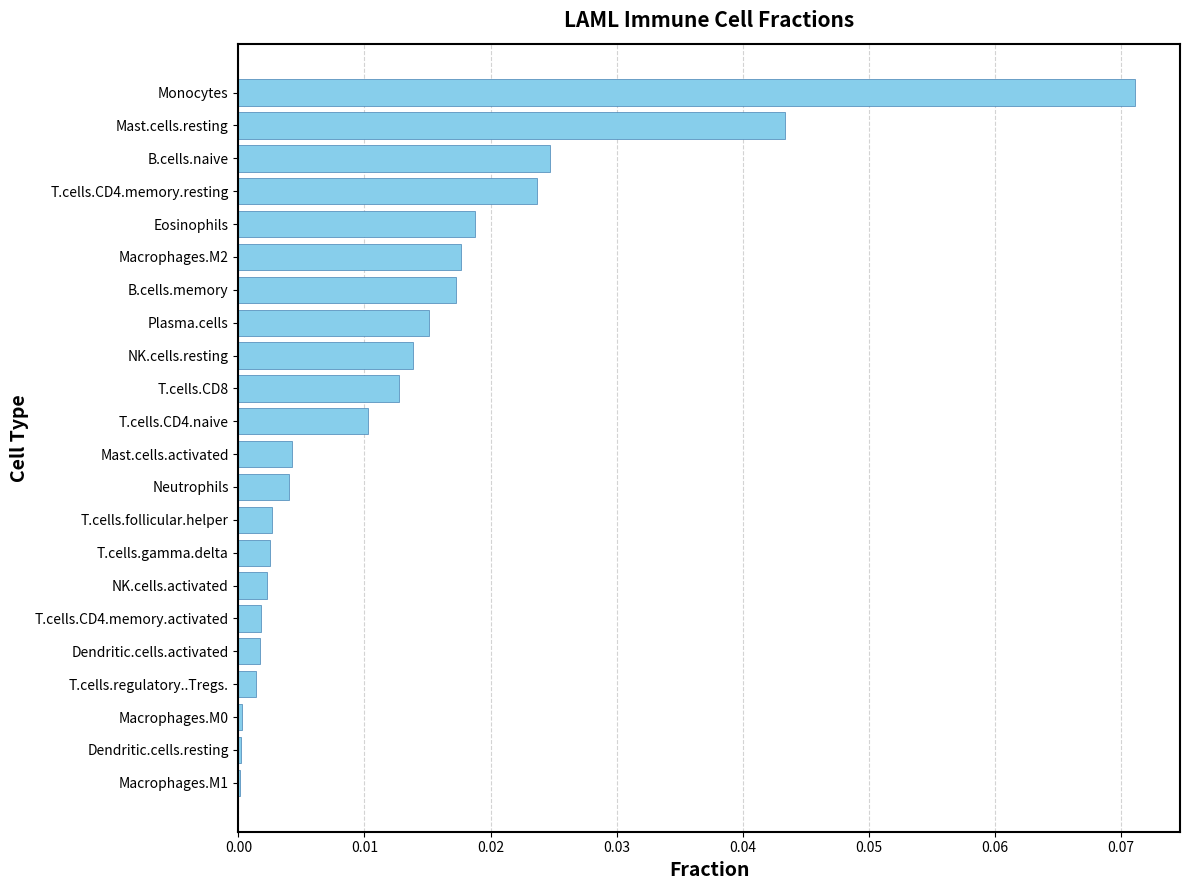

Between NK.cells.resting and T.cells.CD4.memory.resting, which is larger?

T.cells.CD4.memory.resting